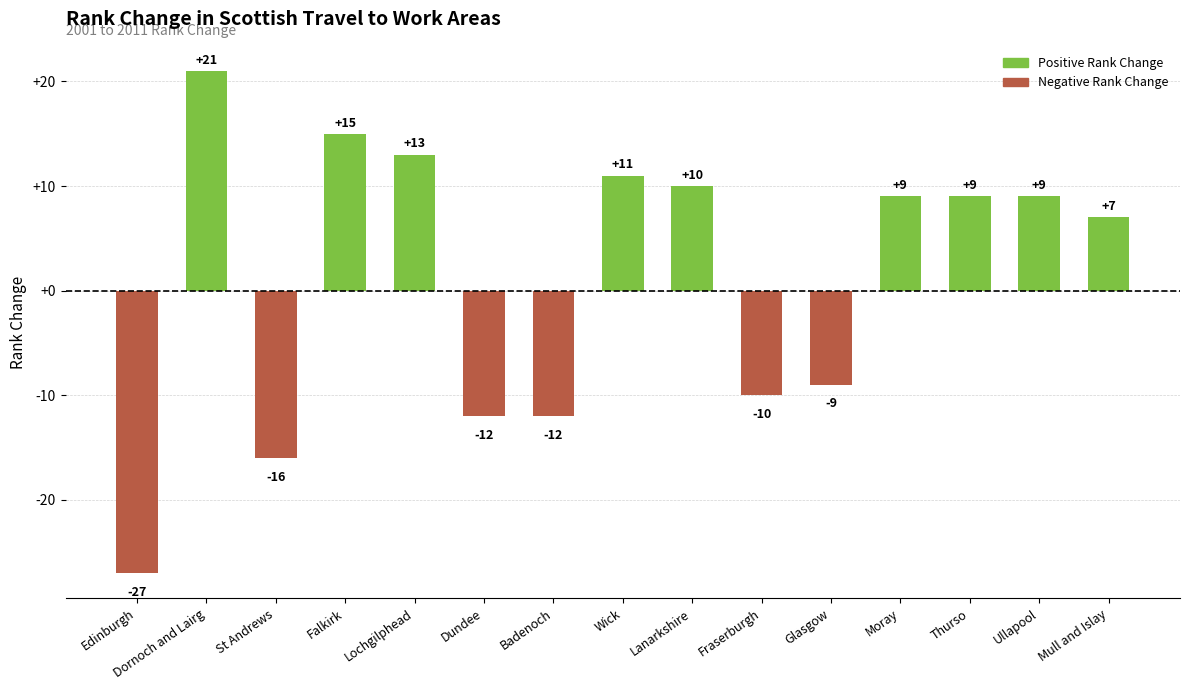

How many values are below 9?

7